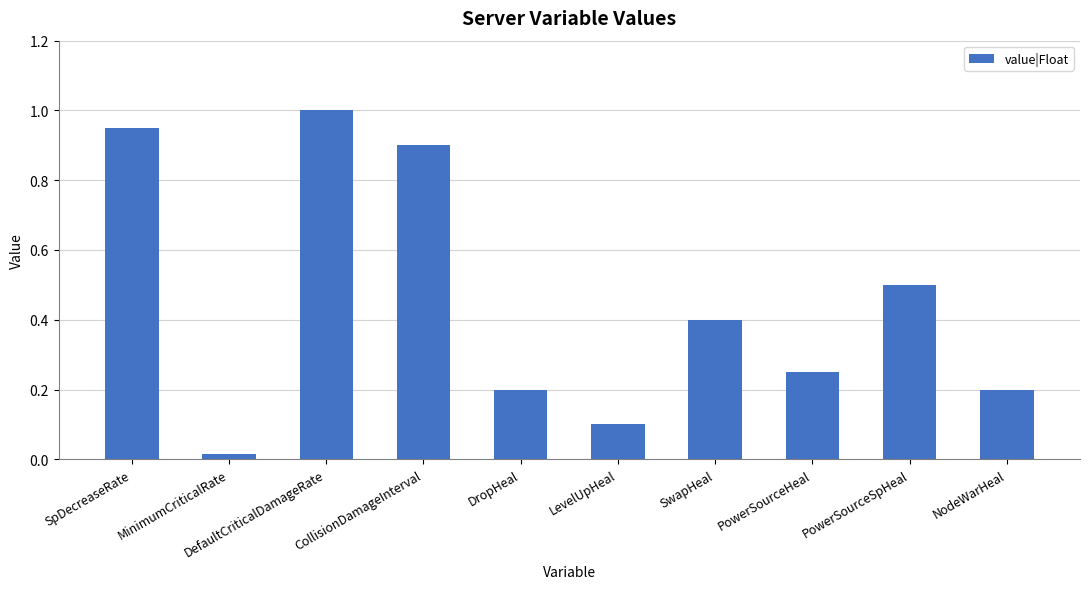

Where is the data nearest to the value 0?

MinimumCriticalRate